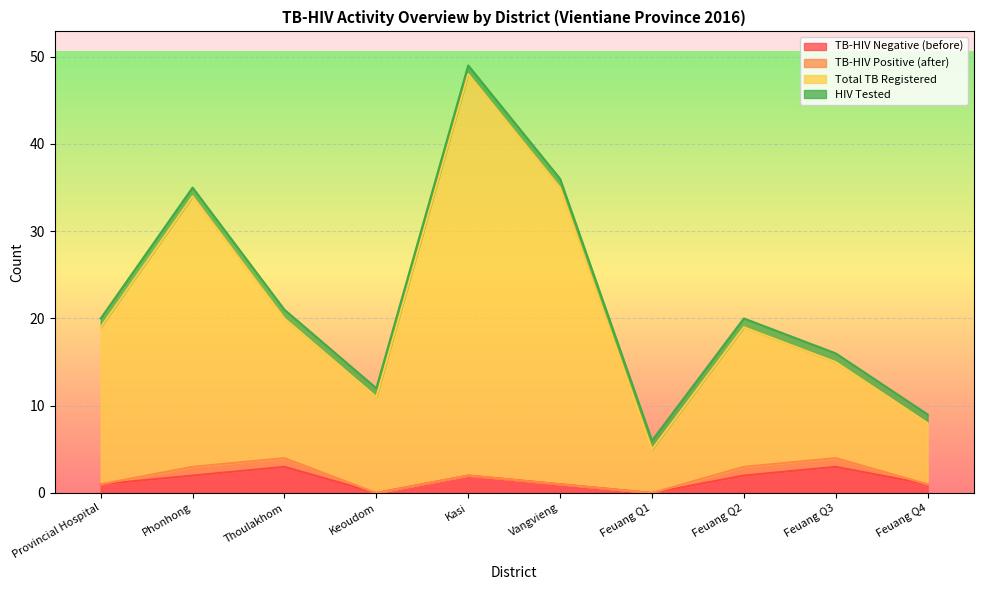

What is the difference between the highest and lowest values at Kasi?

46